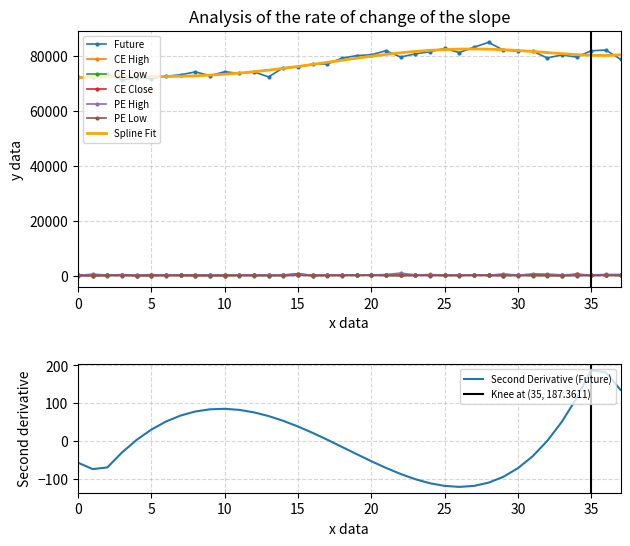

True or false: PE High and Spline Fit intersect in this chart.

False